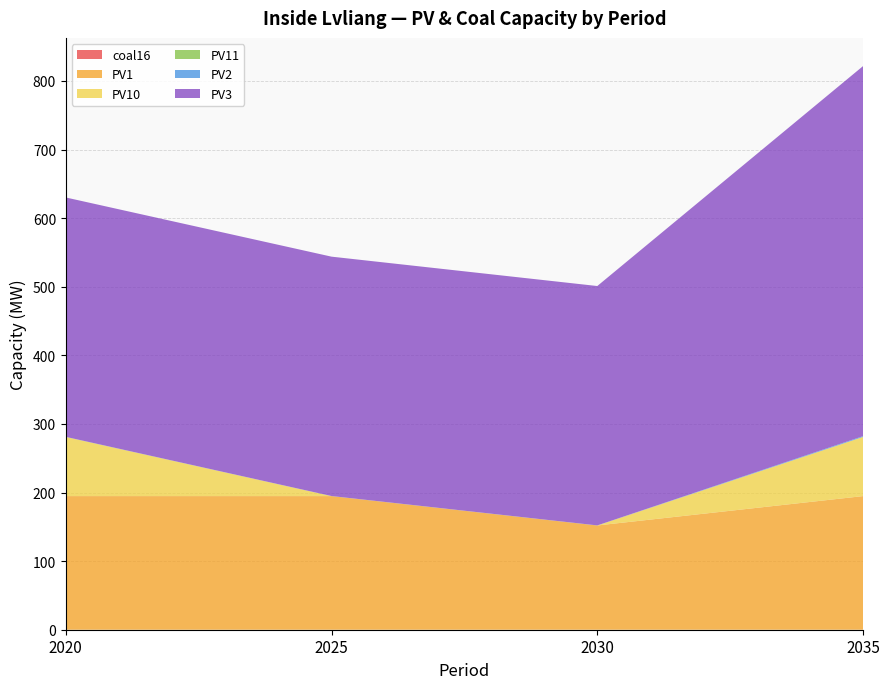

Reading left to right, list all the values displayed in this chart.

coal16: 2020=0.0	2025=0.0	2030=0.0	2035=0.0
PV1: 2020=194.8	2025=194.8	2030=152.0	2035=194.8
PV10: 2020=86.2	2025=0.0	2030=0.0	2035=86.2
PV11: 2020=0.1	2025=0.0	2030=0.0	2035=0.1
PV2: 2020=0.1	2025=0.1	2030=0.1	2035=1.1
PV3: 2020=348.9	2025=348.9	2030=348.9	2035=539.5